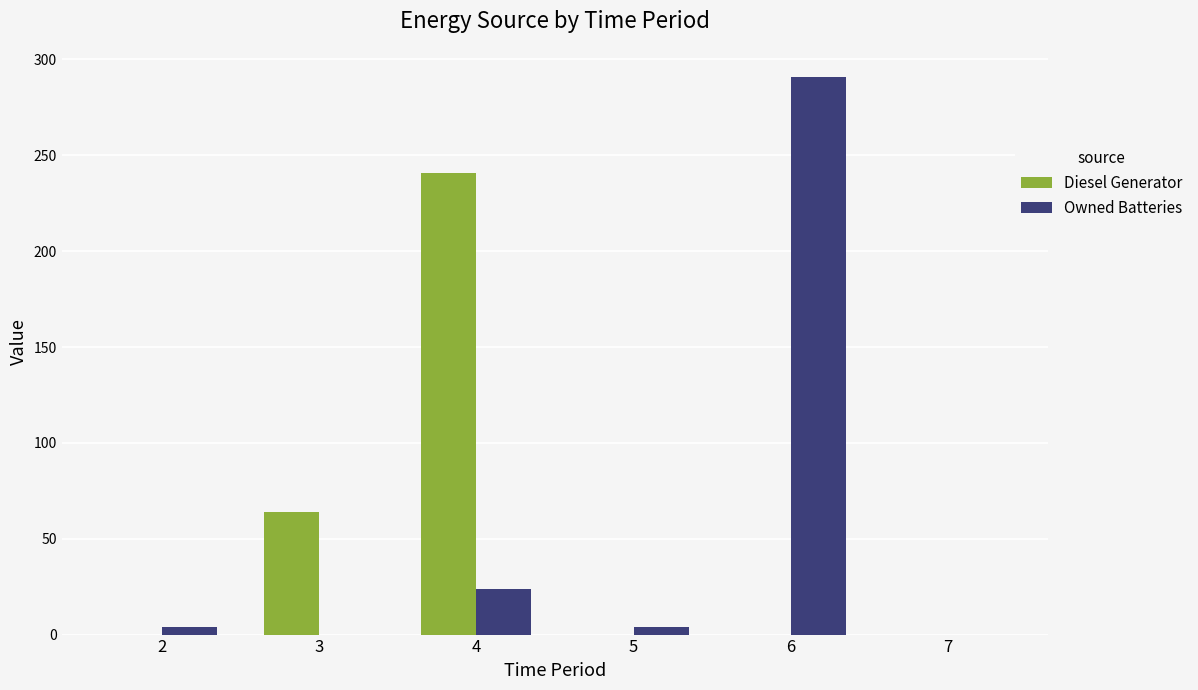

What is the sum of all Diesel Generator values?

305